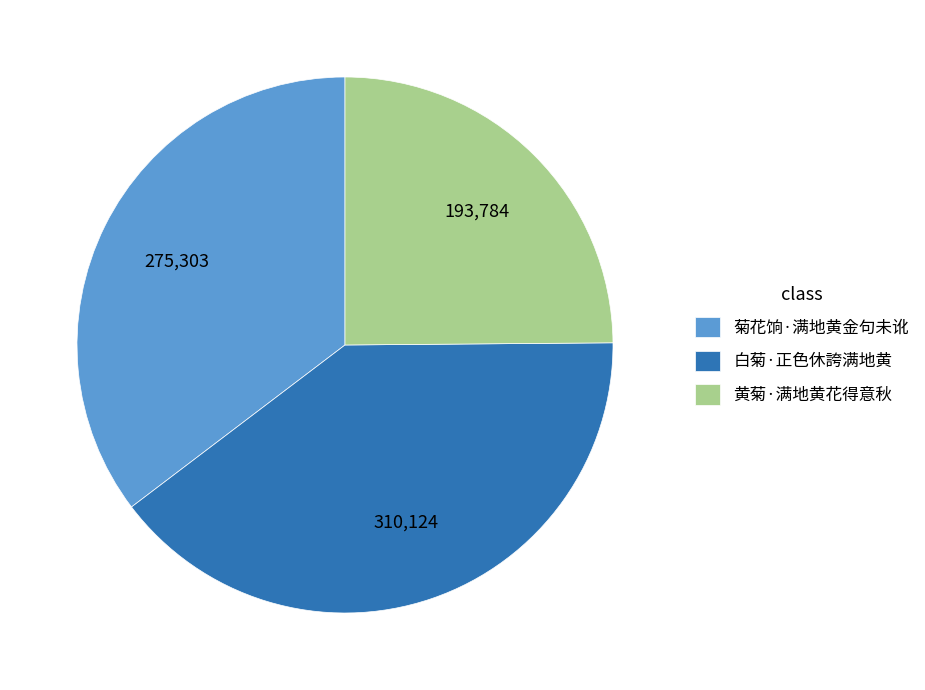

Which has a higher value, 菊花饷·满地黄金句未讹 or 白菊·正色休誇满地黄?

白菊·正色休誇满地黄